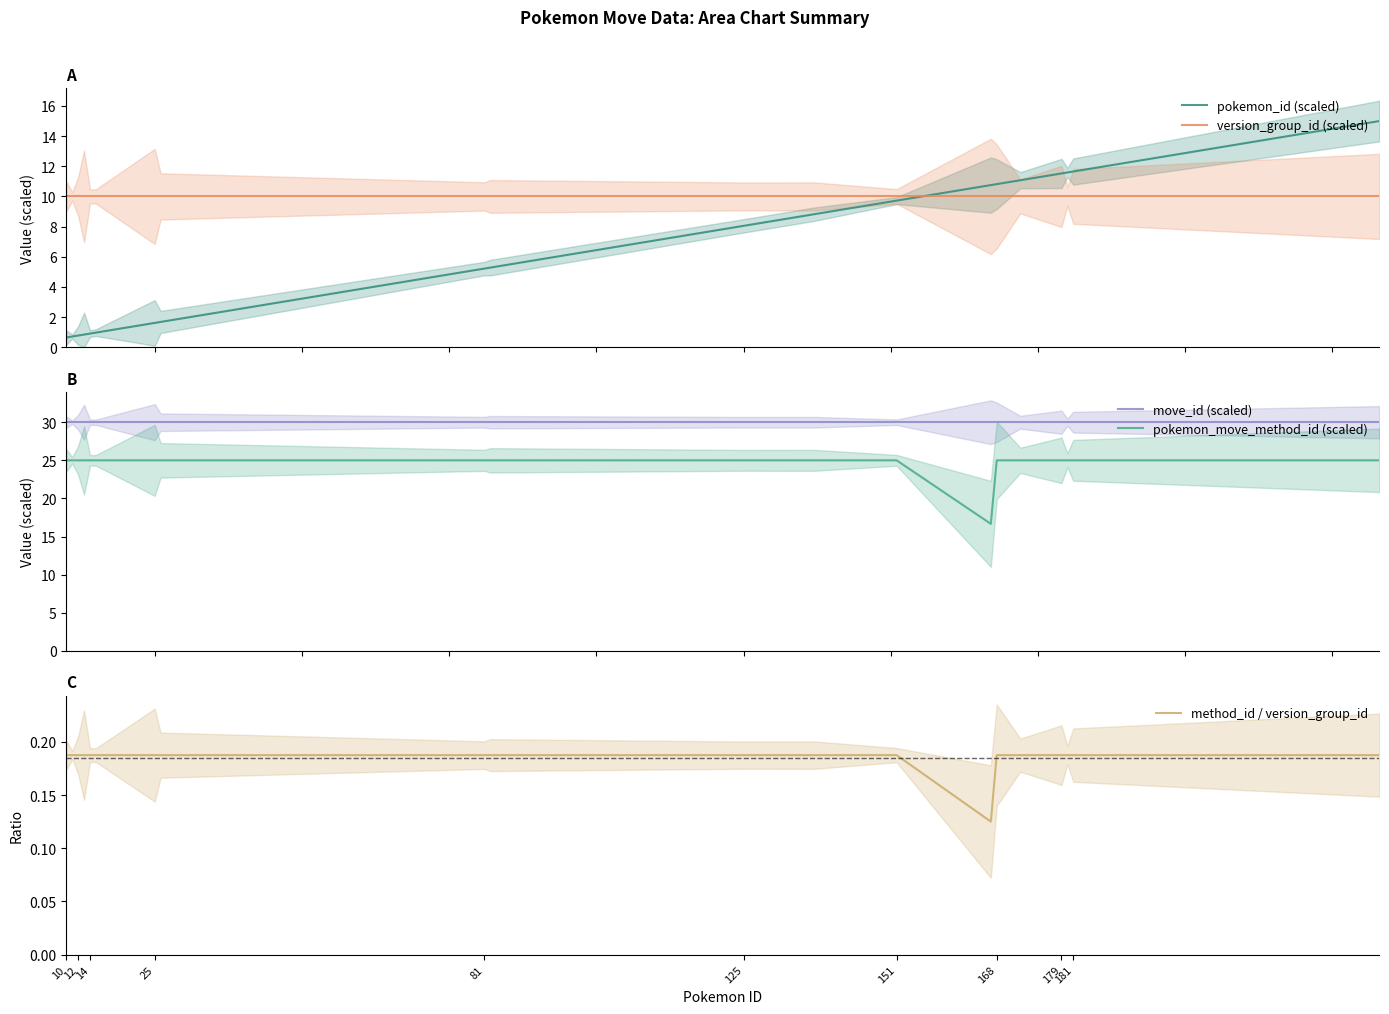

What is the smallest value displayed?

0.1